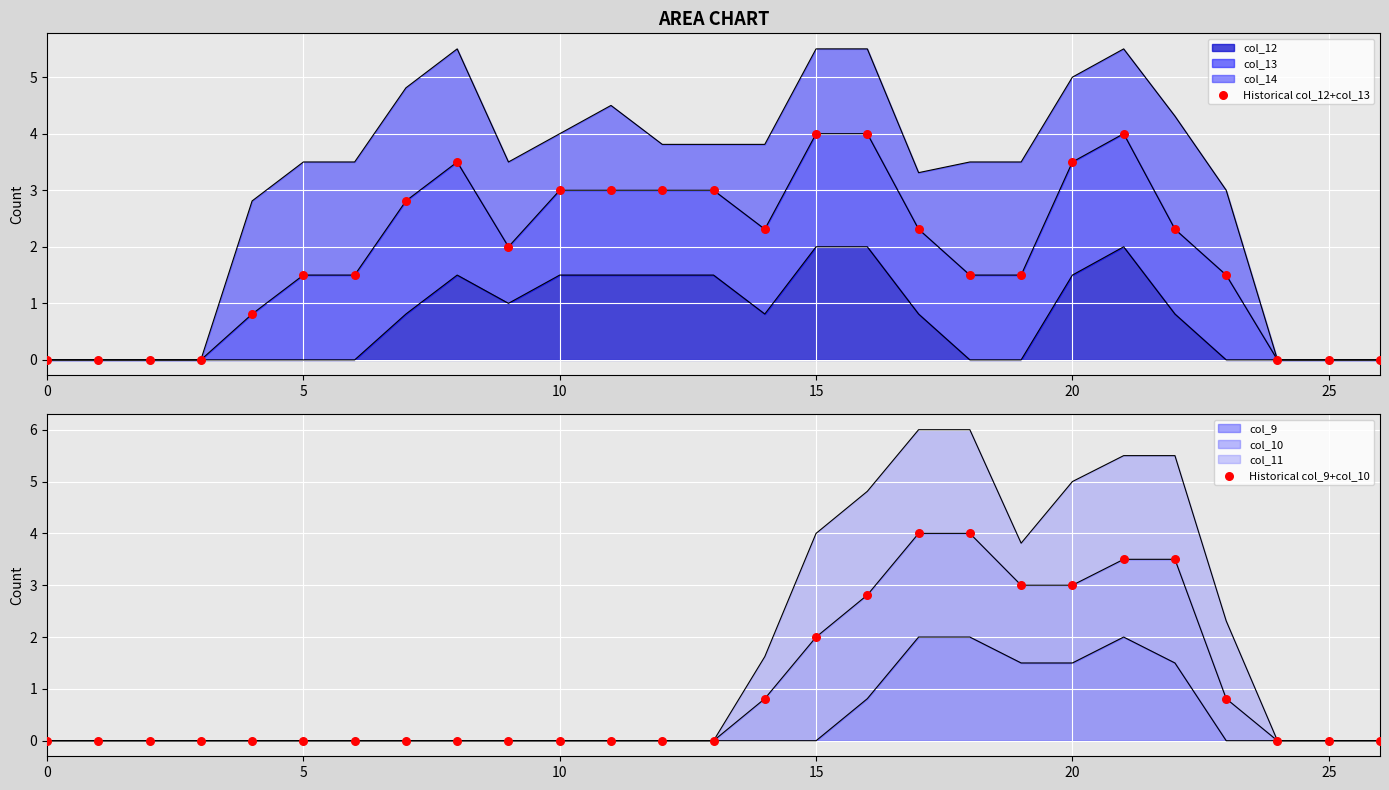

What is the maximum value for col_12?

2.0